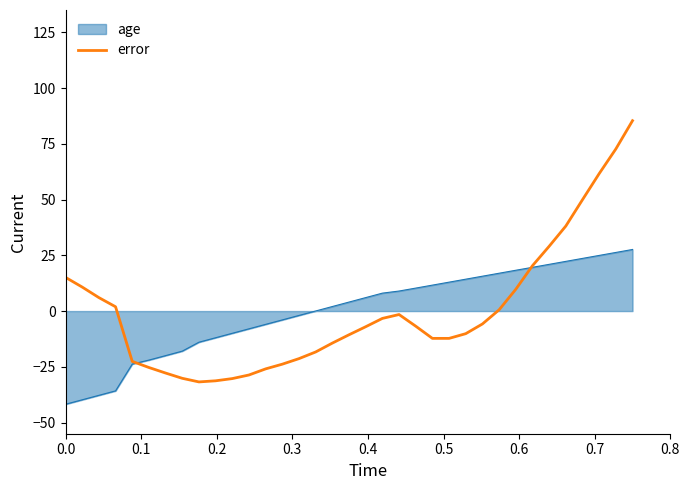

Rank the series by their maximum value, from lowest to highest.

age, error